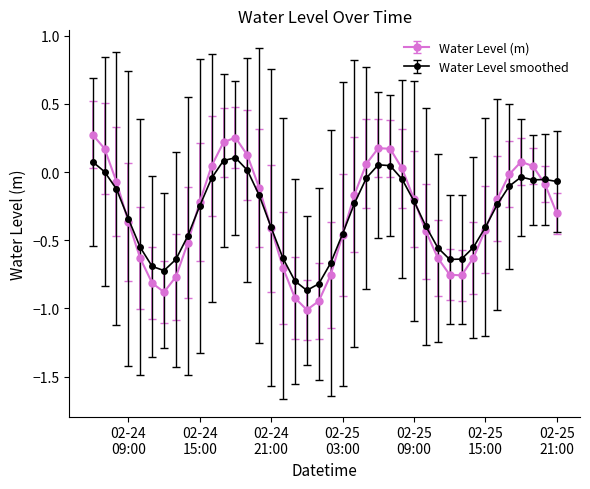

How many interior local peaks does the Water Level (m) series have?

3